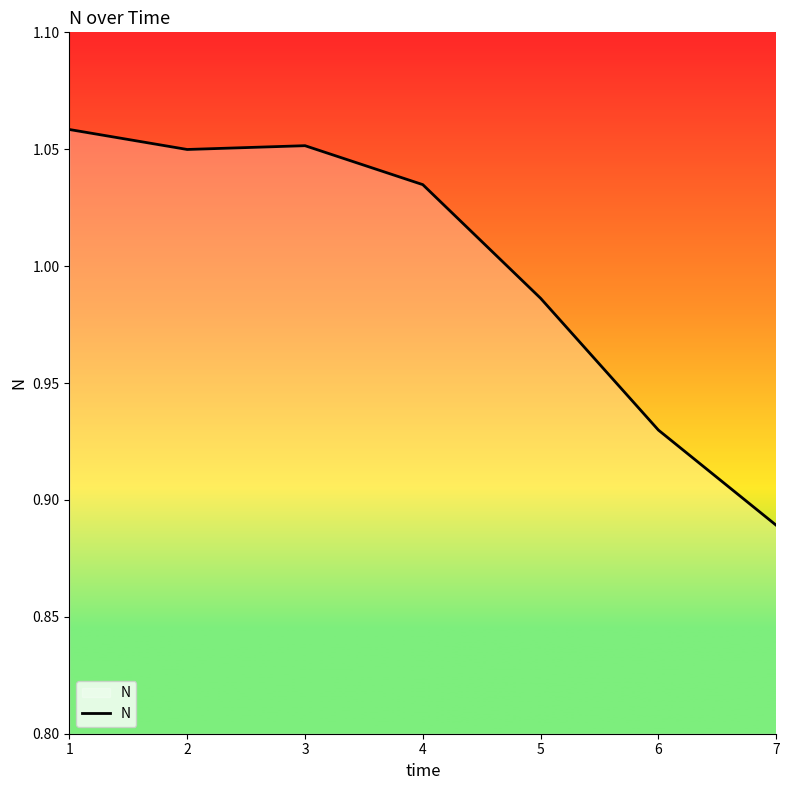

What is the sum of the values at 7 and 4?

1.9